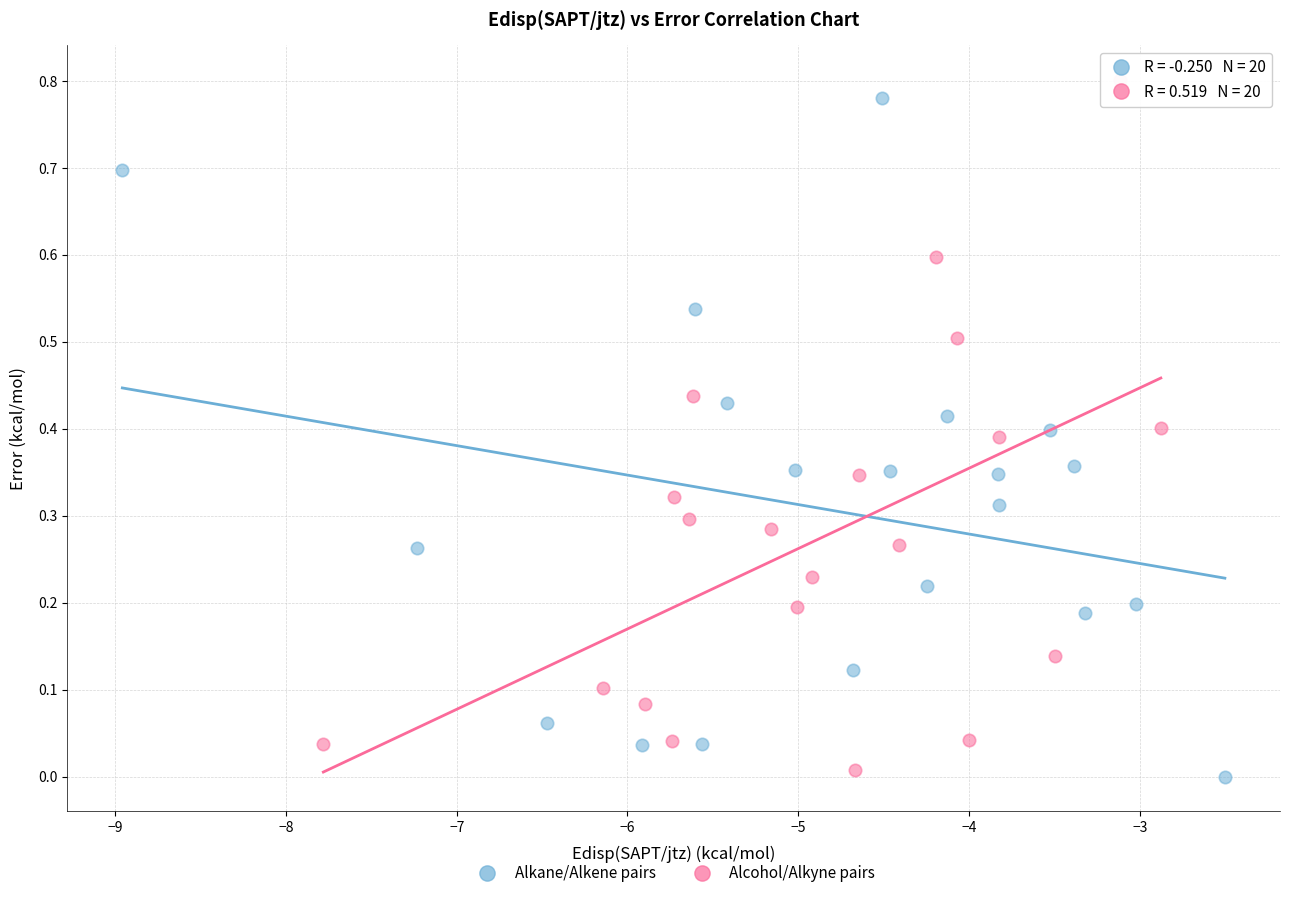

Which series contains the highest Y value?

Alcohol/Alkyne pairs